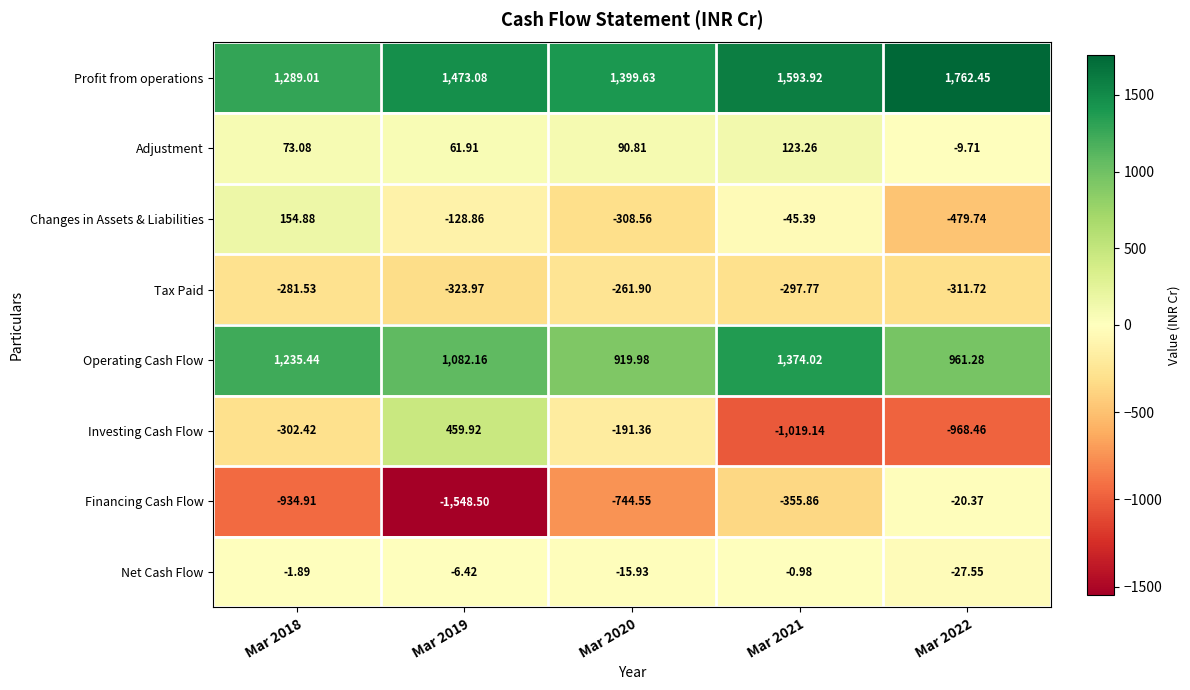

Rank the series by their maximum value, from lowest to highest.

Tax Paid, Financing Cash Flow, Net Cash Flow, Adjustment, Changes in Assets & Liabilities, Investing Cash Flow, Operating Cash Flow, Profit from operations